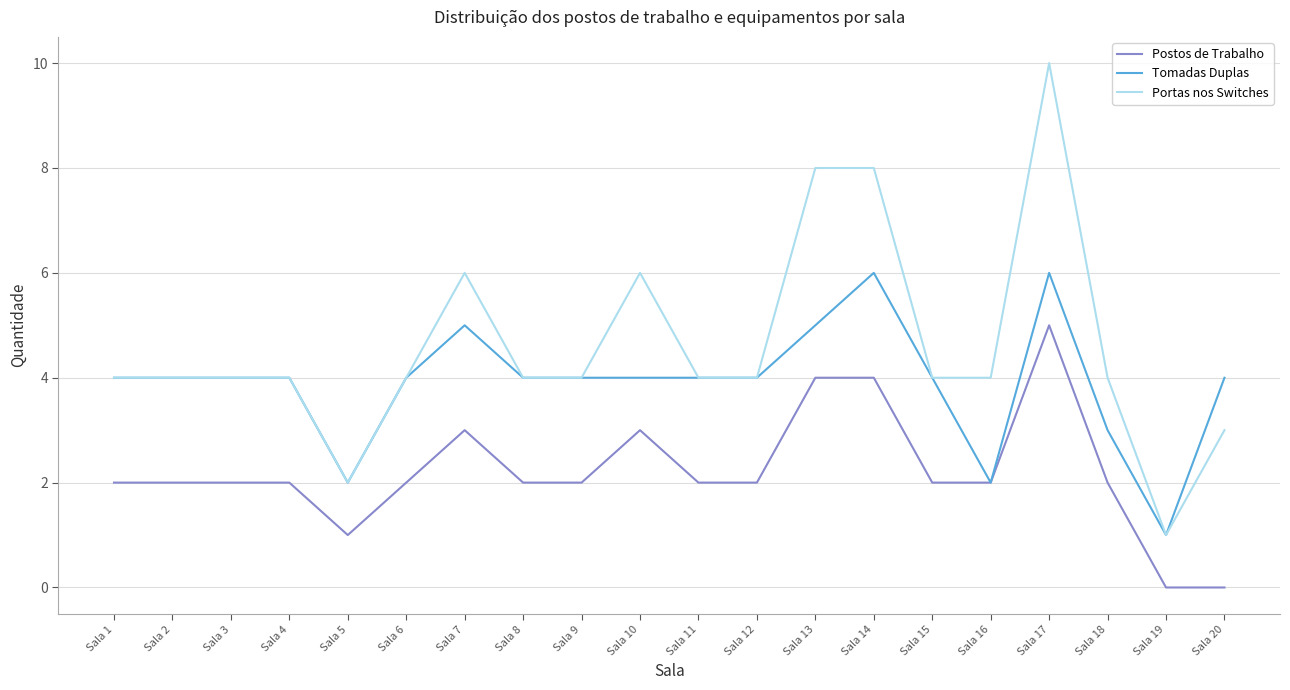

Reading left to right, extract all data points from this chart.

Postos de Trabalho: 2	2	2	2	1	2	3	2	2	3	2	2	4	4	2	2	5	2	0	0
Tomadas Duplas: 4	4	4	4	2	4	5	4	4	4	4	4	5	6	4	2	6	3	1	4
Portas nos Switches: 4	4	4	4	2	4	6	4	4	6	4	4	8	8	4	4	10	4	1	3